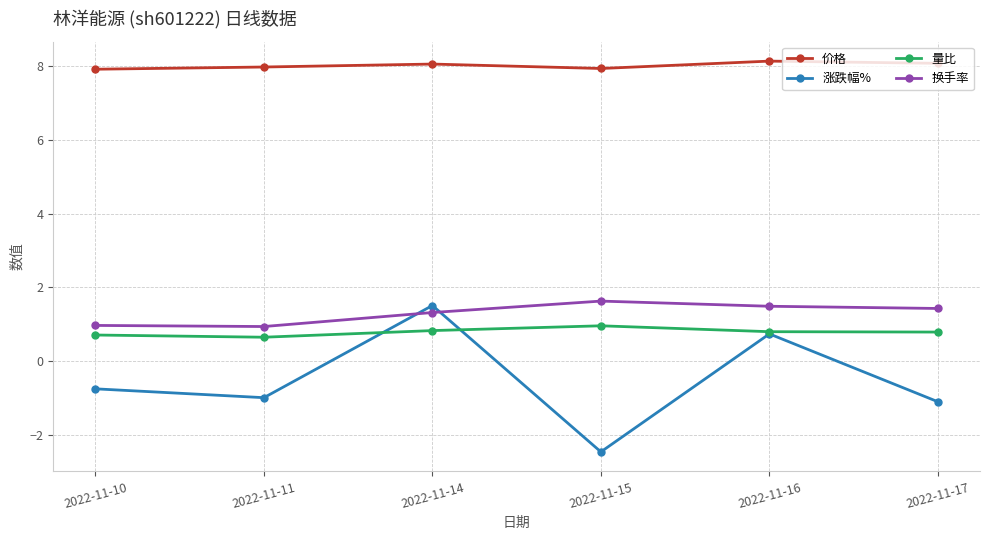

The 换手率 series shows 1.4 at 2022-11-17. True or false?

True